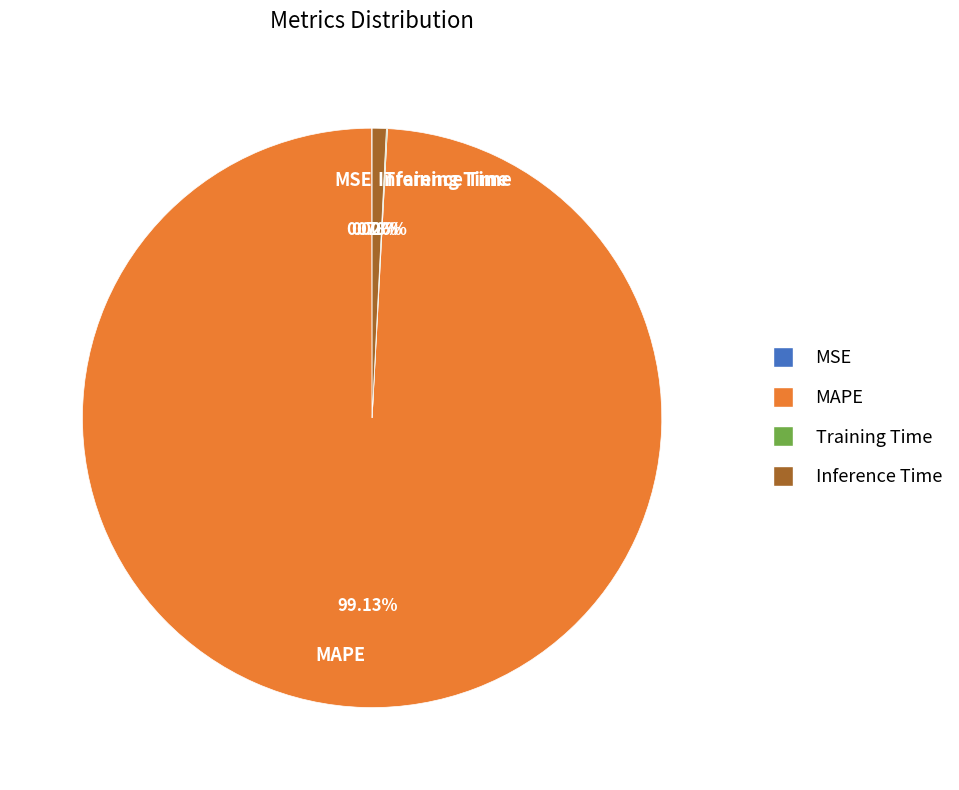

Is there any slice that represents more than half of the pie?

Yes